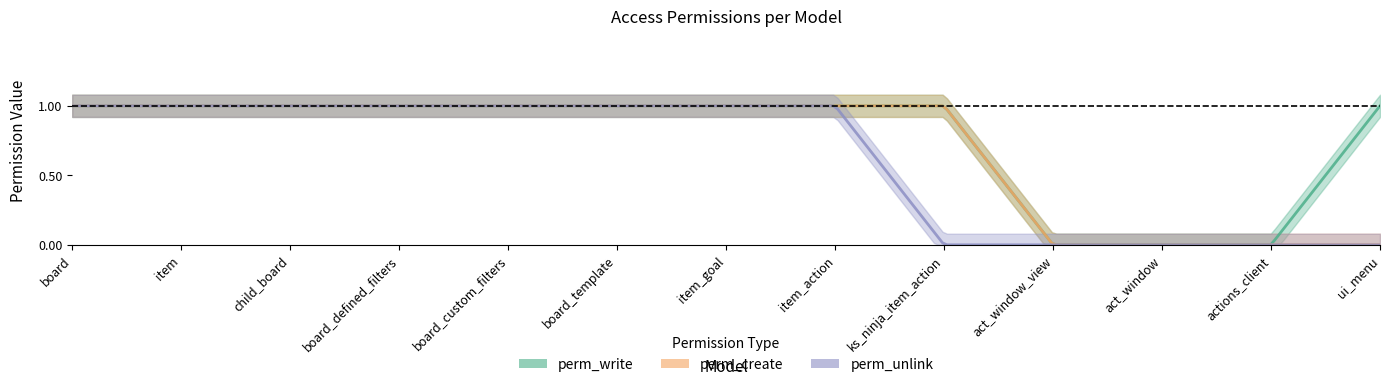

True or false: perm_unlink and perm_create cross at least once.

False